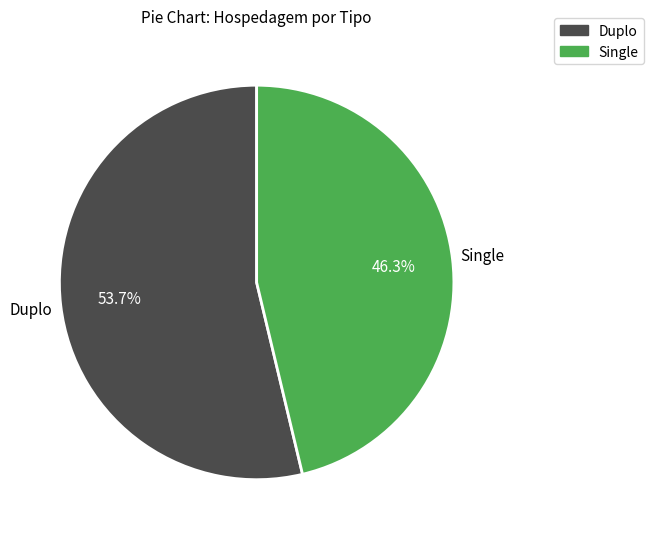

How many slices are in this pie chart?

2